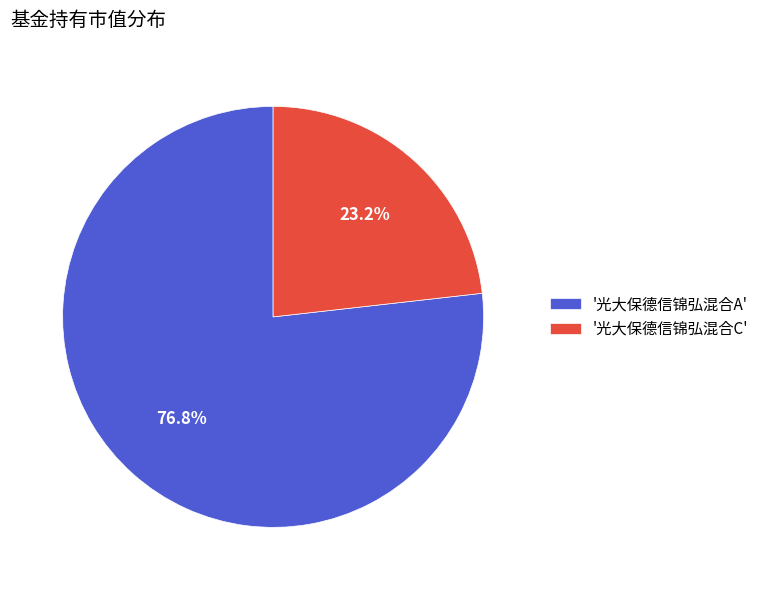

Is there any slice that represents more than half of the pie?

Yes